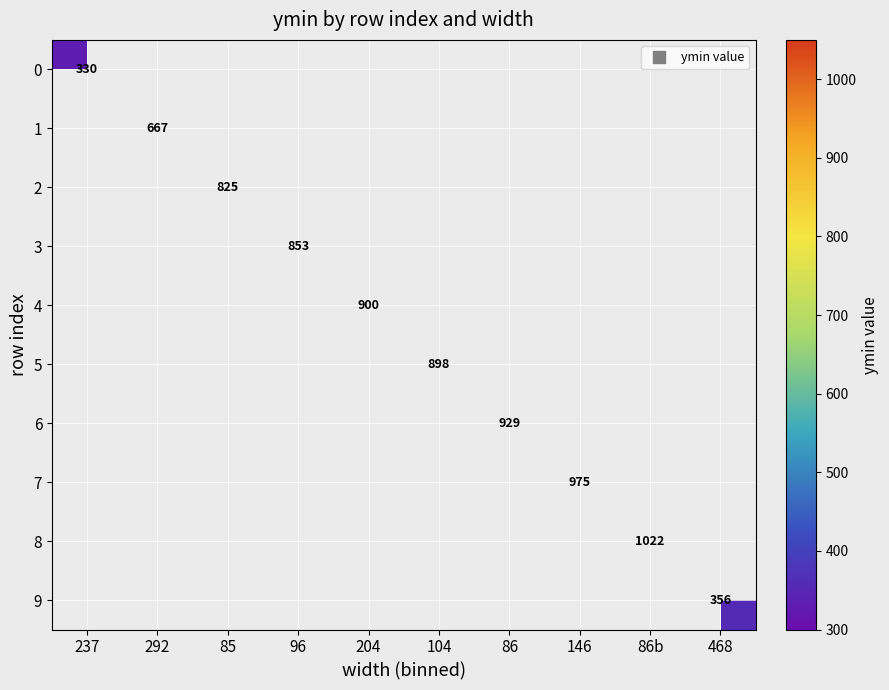

What is the minimum value shown in the chart?

330.0